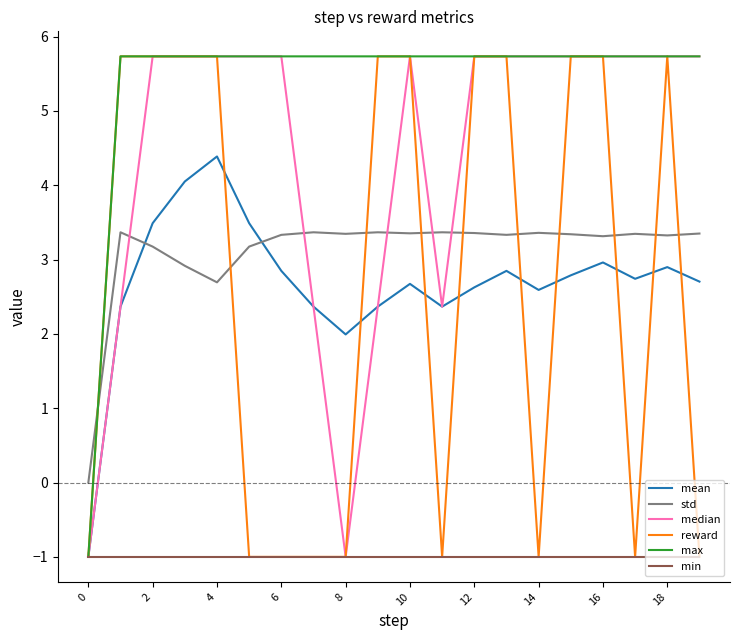

What is the smallest value displayed?

-1.0